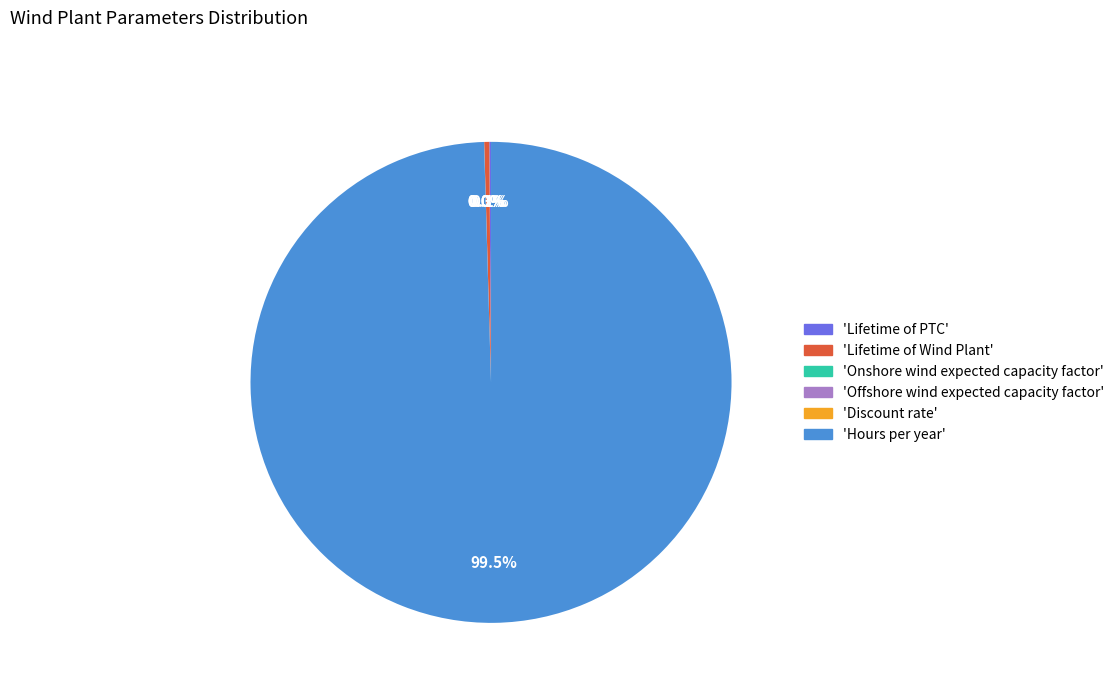

Is there any slice that represents more than half of the pie?

Yes